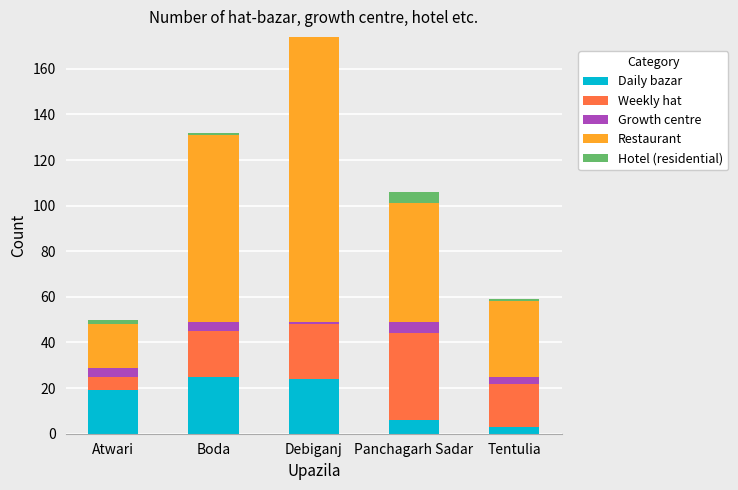

Are the bars horizontal?

No